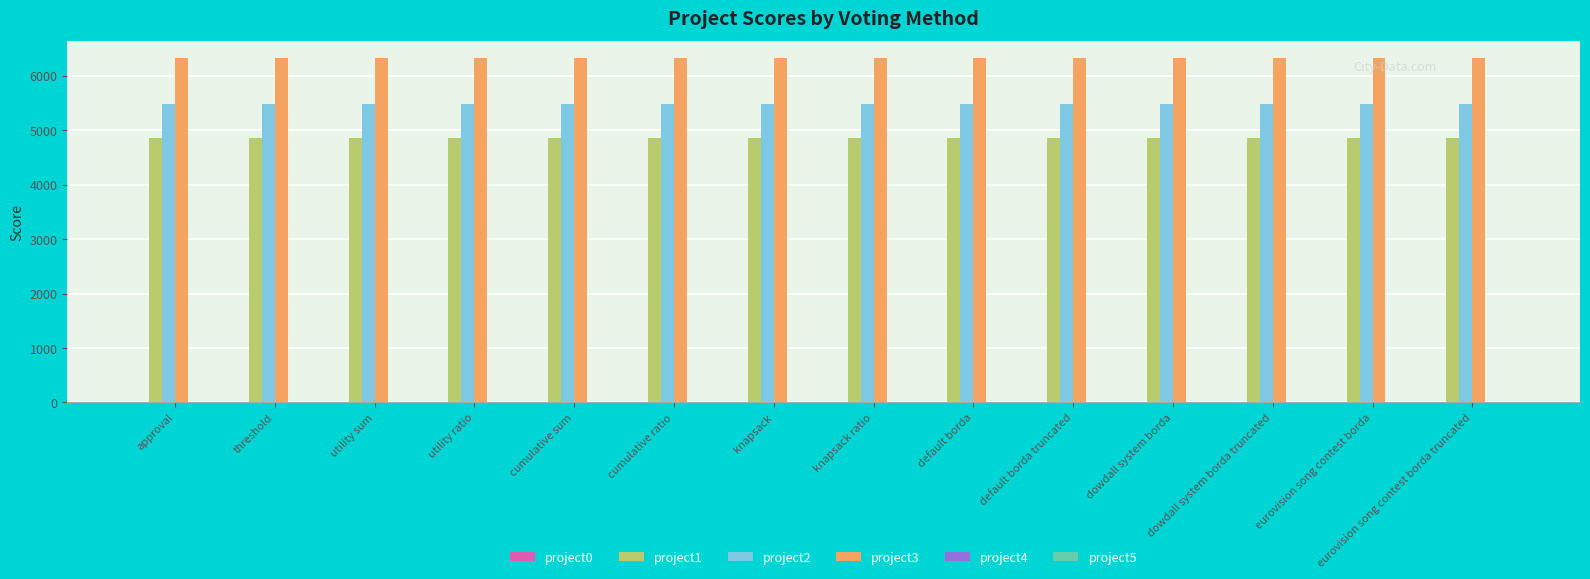

What is the difference between the highest and lowest values at cumulative ratio?

1468